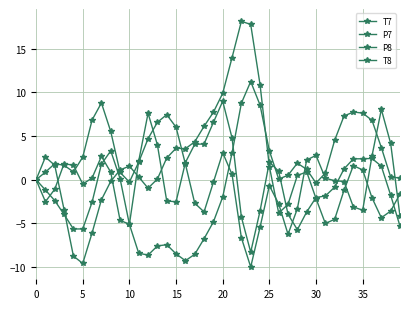

What is the highest value of the P7 series?

18.1